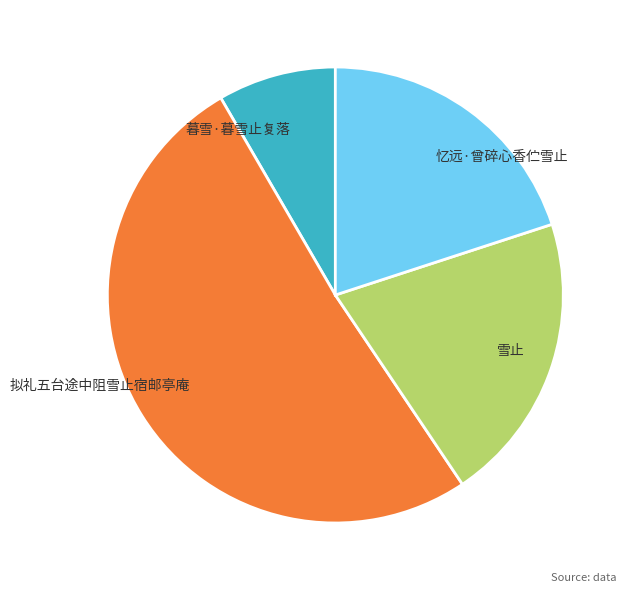

Rank the categories by value from lowest to highest.

暮雪·暮雪止复落, 忆远·曾碎心香伫雪止, 雪止, 拟礼五台途中阻雪止宿邮亭庵